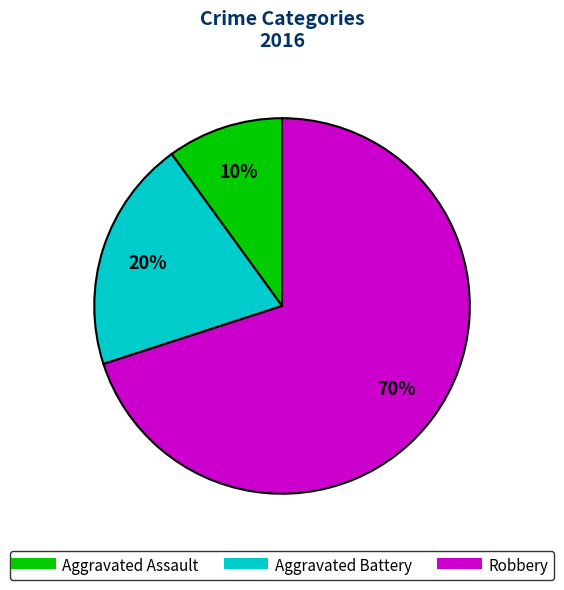

Is it true that Aggravated Assault is 10% of the pie?

True